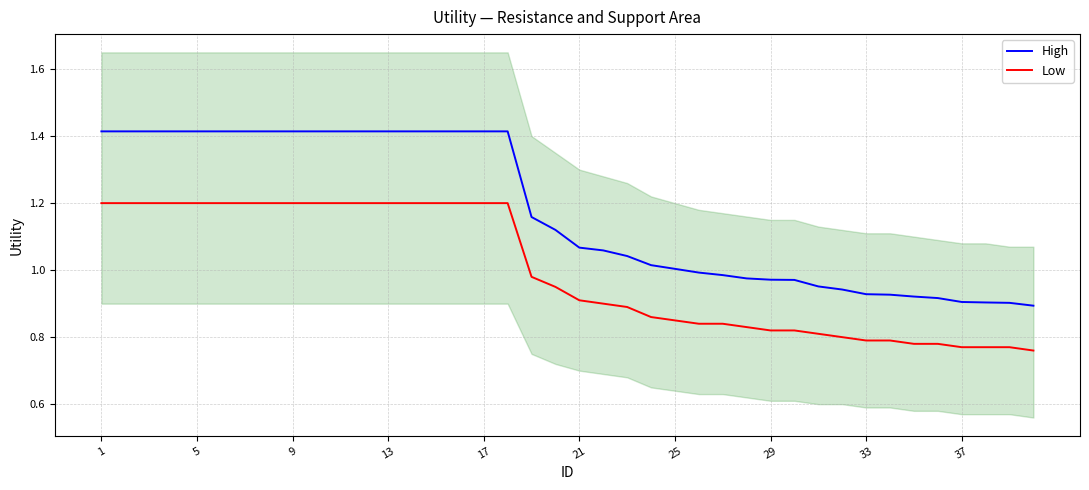

Is it true that Low equals 1.1 at 39?

False